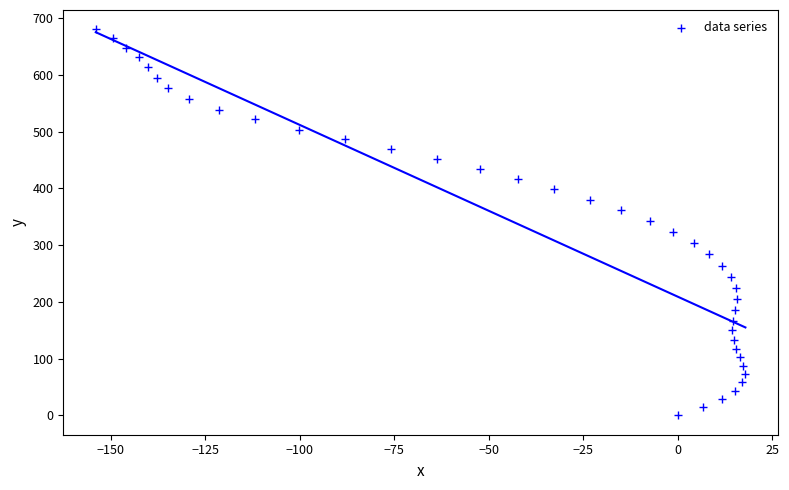

What is the range of Y values (max minus min)?

680.2